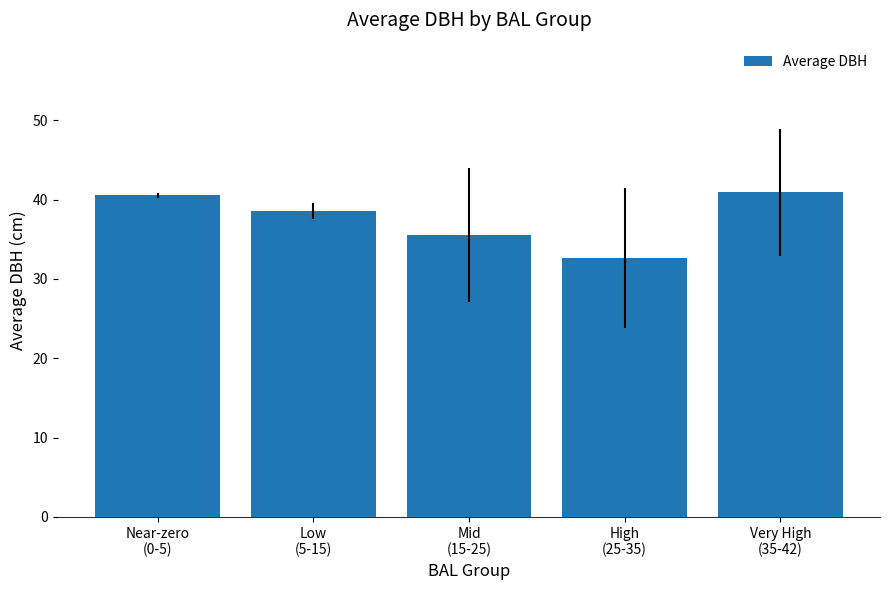

Where does the data first go above 38?

Near-zero
(0-5)